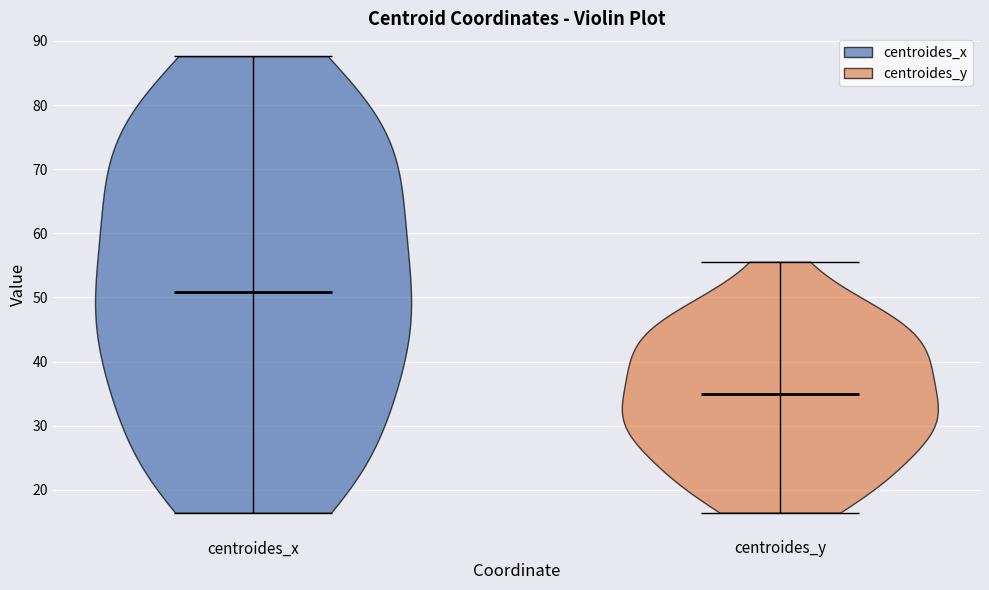

Where does the median line of the violin for centroides_x sit on the y-axis? The values are not printed on the chart, so give them approximately, as read against the axis.

51